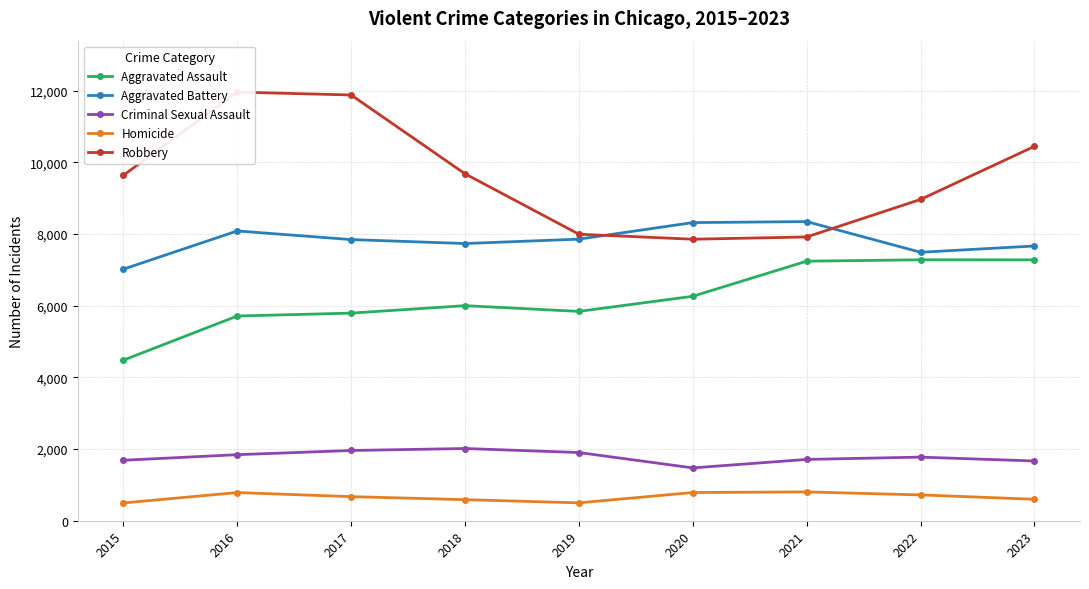

Which series changed the most between 2015 and 2023?

Aggravated Assault